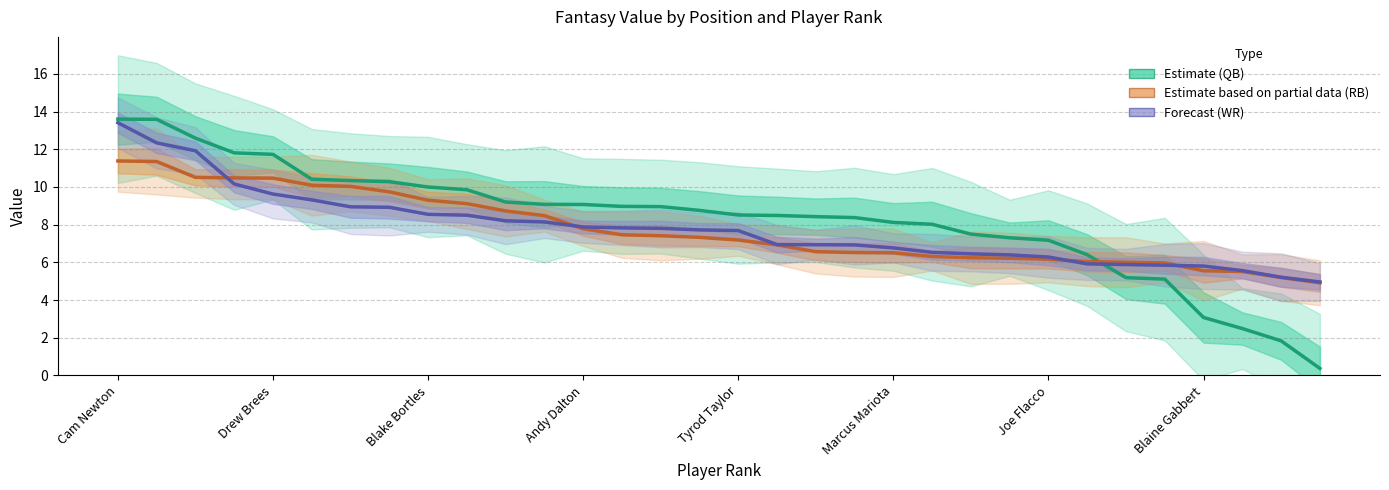

True or false: Estimate (QB) and Estimate based on partial data (RB) intersect in this chart.

True